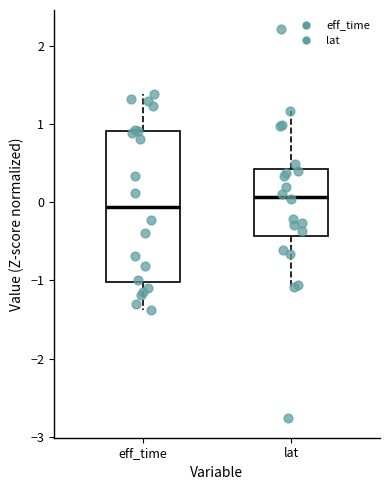

Where is the upper edge of the box for eff_time on the y-axis? The values are not printed on the chart, so give them approximately, as read against the axis.

0.9